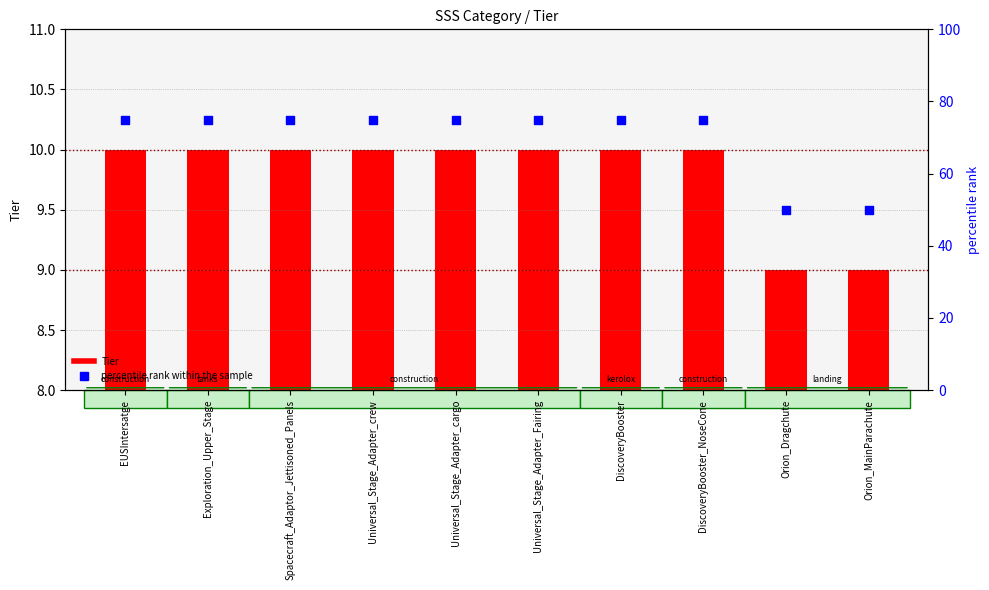

At how many categories does at least one series exceed 73?

8